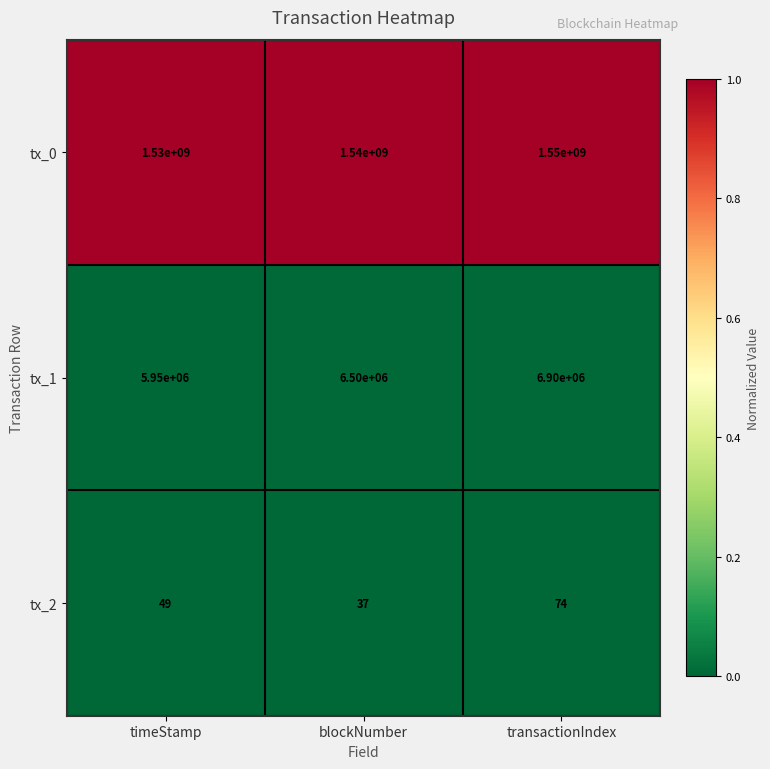

What is the difference between the highest and lowest values at transactionIndex?

1549999926